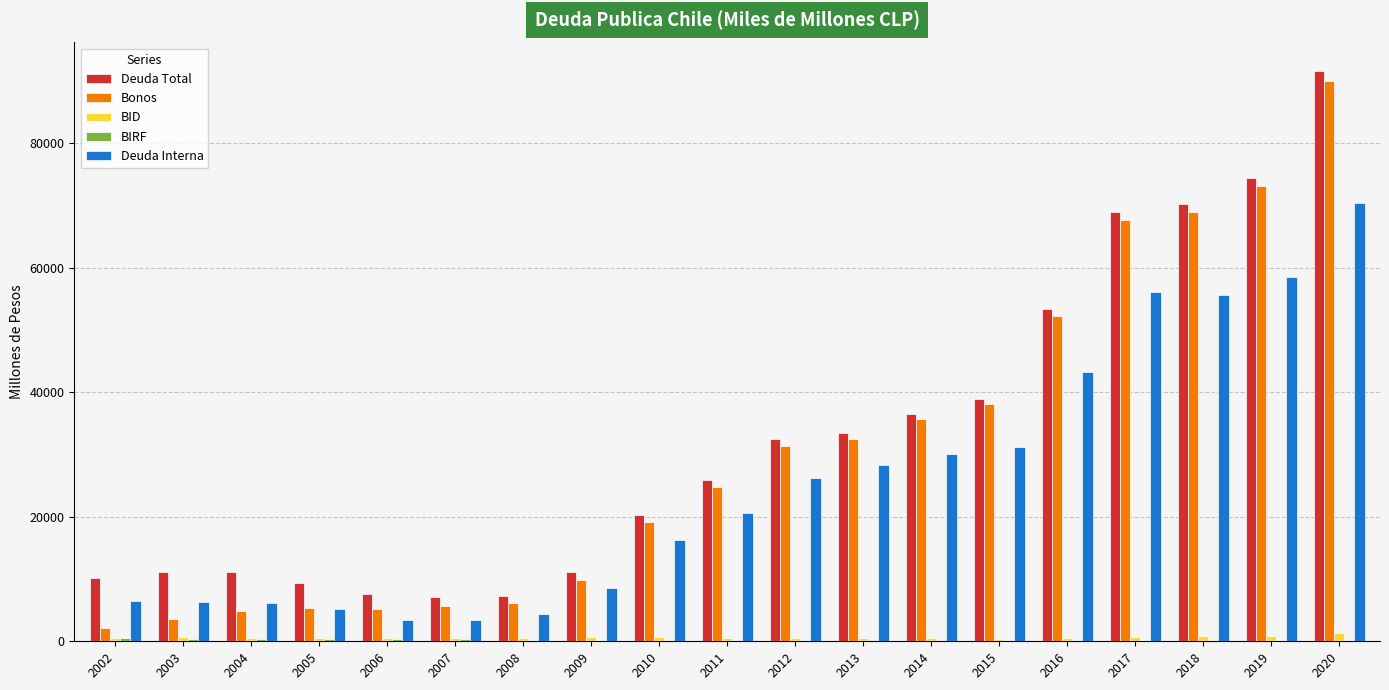

Is the value of Deuda Total at 2014 greater than the value of Deuda Interna at 2005?

Yes